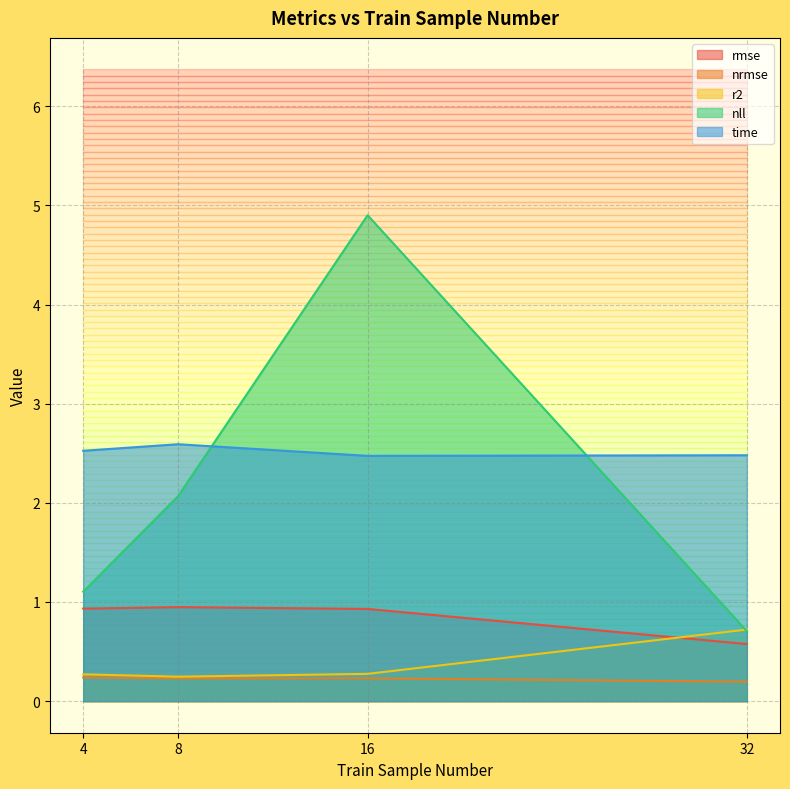

List the series in order of their peak value, highest first.

nll, time, rmse, r2, nrmse